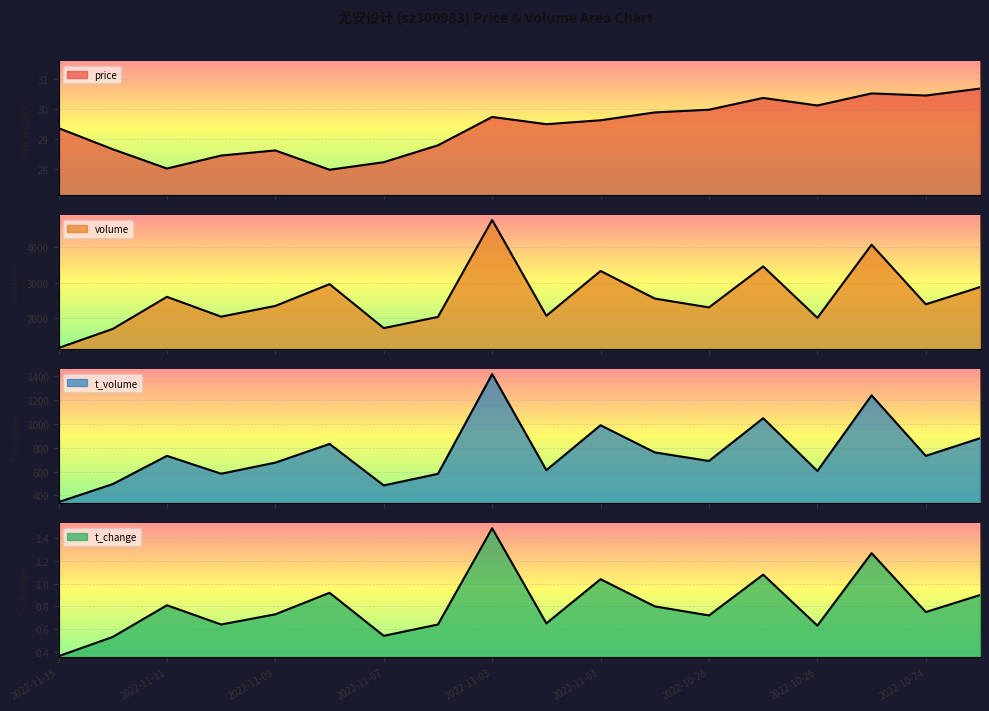

What is the highest value of the t_change series?

1.5